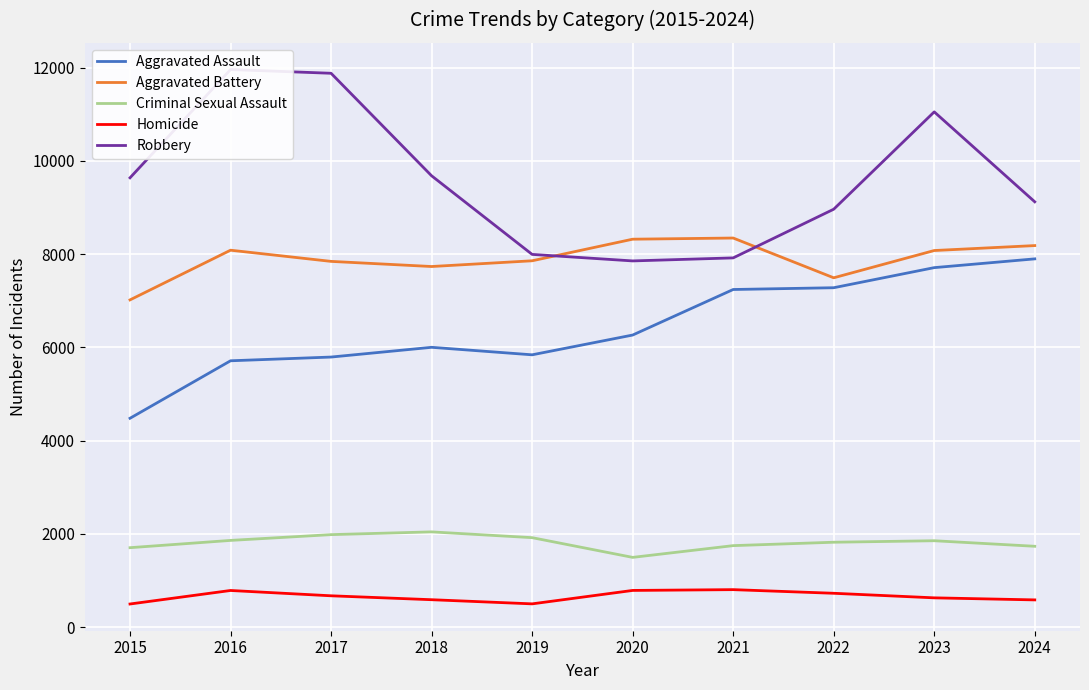

What is the difference between the Aggravated Assault values at 2024 and 2020?

1634